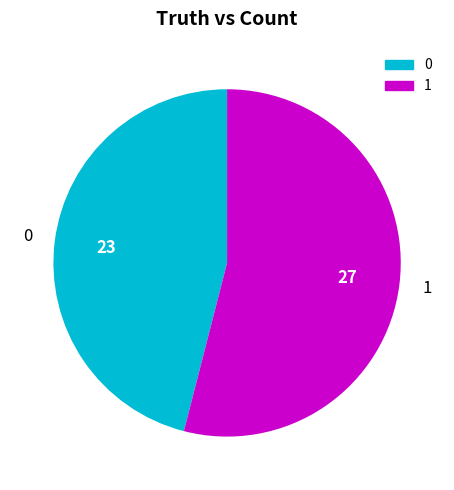

Which category has the smallest portion of the pie?

0